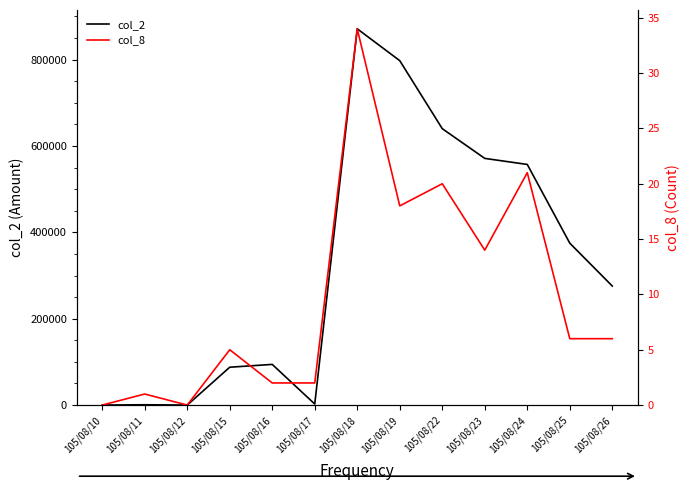

True or false: col_2 and col_8 cross at least once.

False